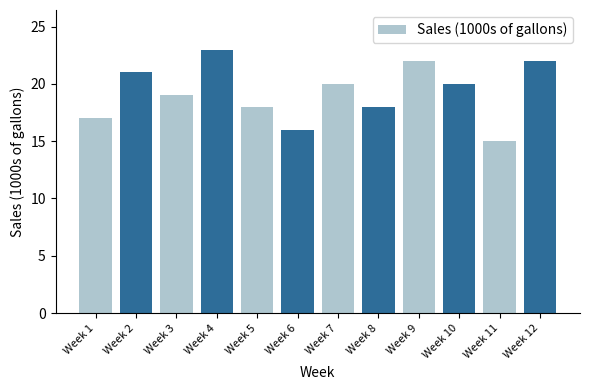

What is the sum of all values?

231